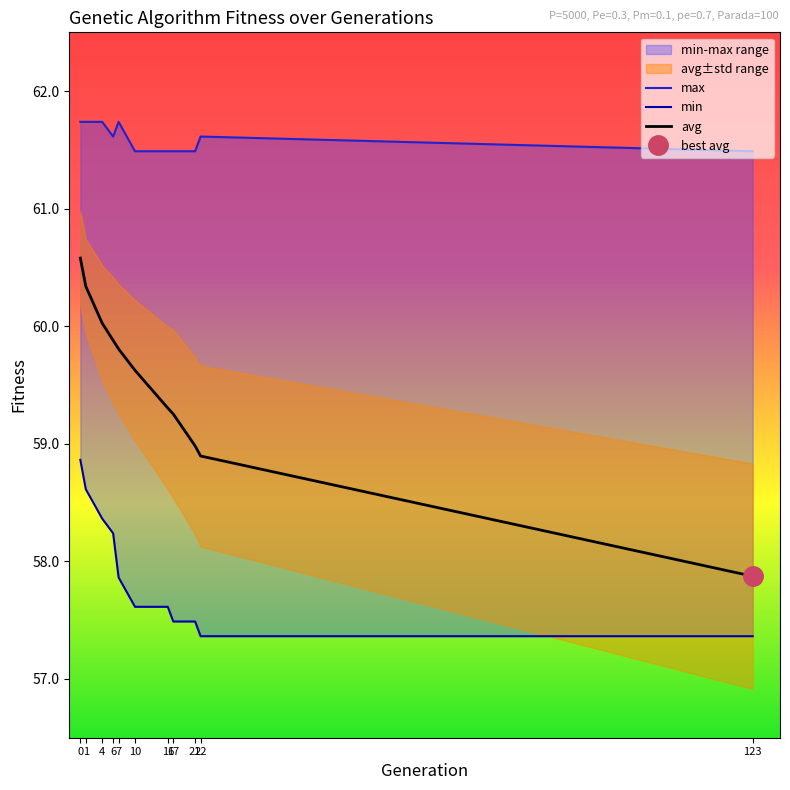

Where is max nearest to the value 61?

10